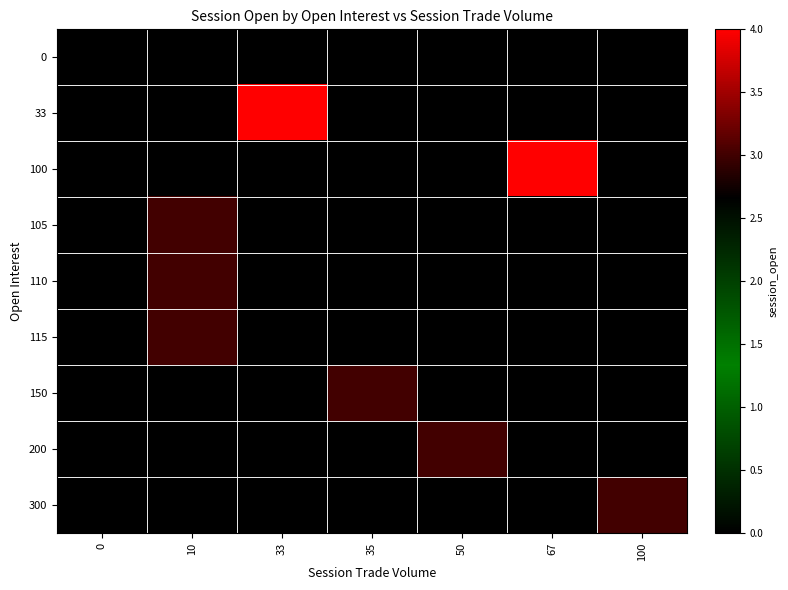

Reading right to left, extract all data points from this chart.

row_0: 100=0	67=0	50=0	35=0	33=0	10=0	0=0
row_1: 100=0	67=0	50=0	35=0	33=4	10=0	0=0
row_2: 100=0	67=4	50=0	35=0	33=0	10=0	0=0
row_3: 100=0	67=0	50=0	35=0	33=0	10=3	0=0
row_4: 100=0	67=0	50=0	35=0	33=0	10=3	0=0
row_5: 100=0	67=0	50=0	35=0	33=0	10=3	0=0
row_6: 100=0	67=0	50=0	35=3	33=0	10=0	0=0
row_7: 100=0	67=0	50=3	35=0	33=0	10=0	0=0
row_8: 100=3	67=0	50=0	35=0	33=0	10=0	0=0